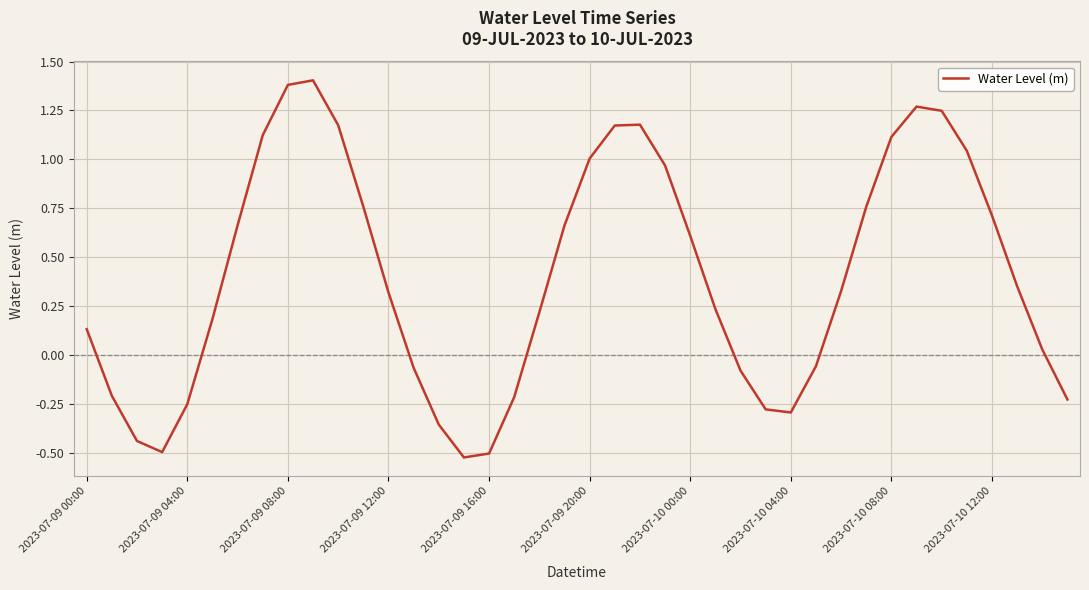

What is the greatest value displayed?

1.4